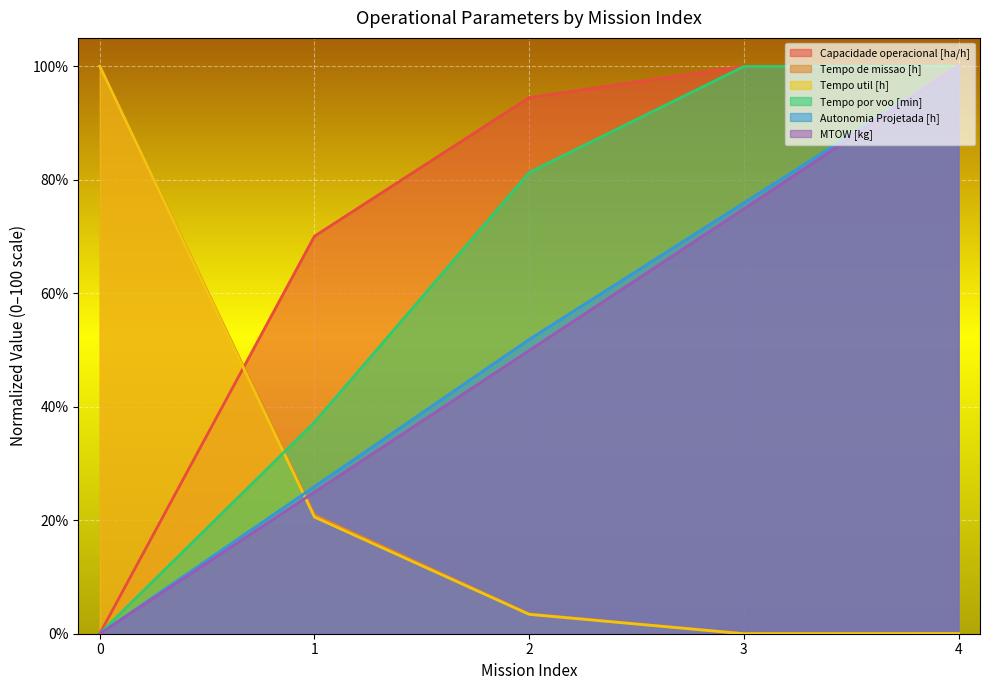

How many times do Autonomia Projetada [h] and Capacidade operacional [ha/h] cross each other?

1